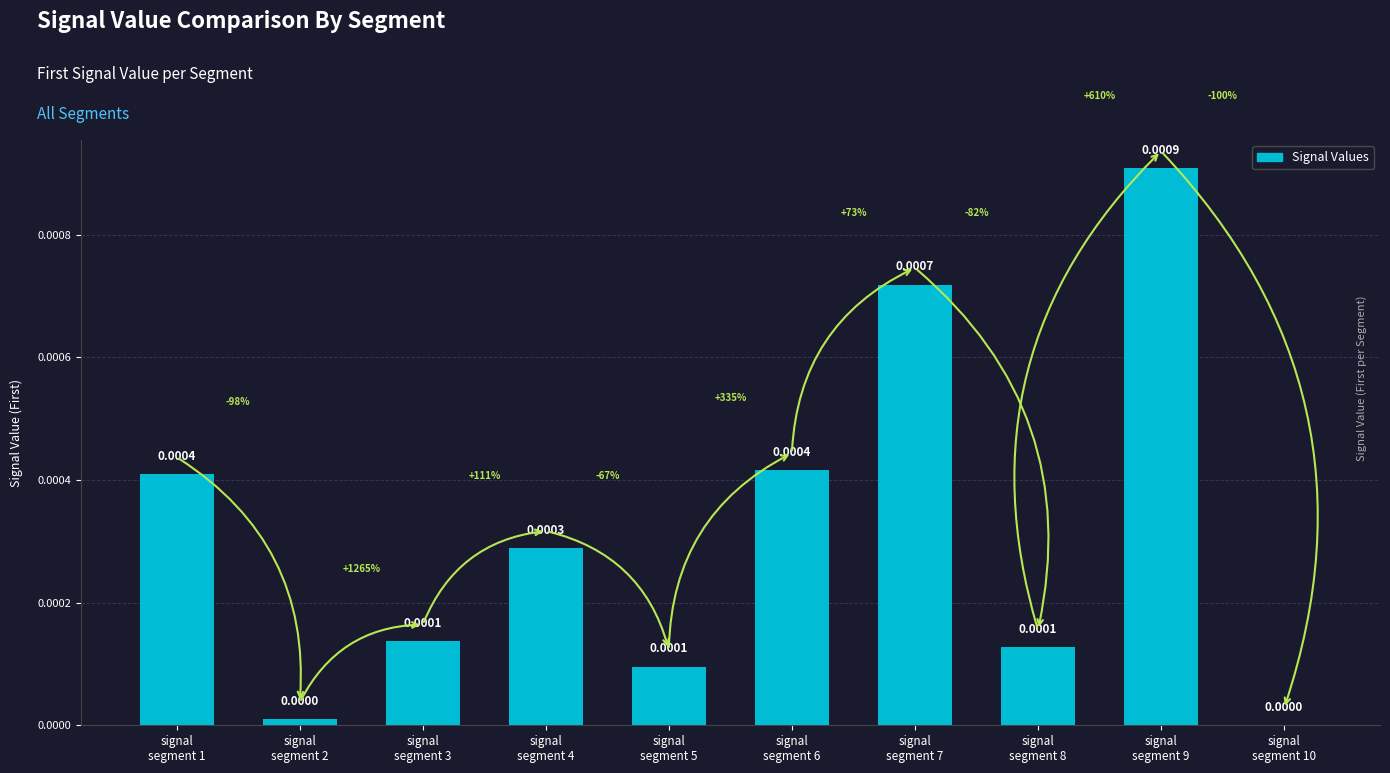

Are the bars horizontal?

No